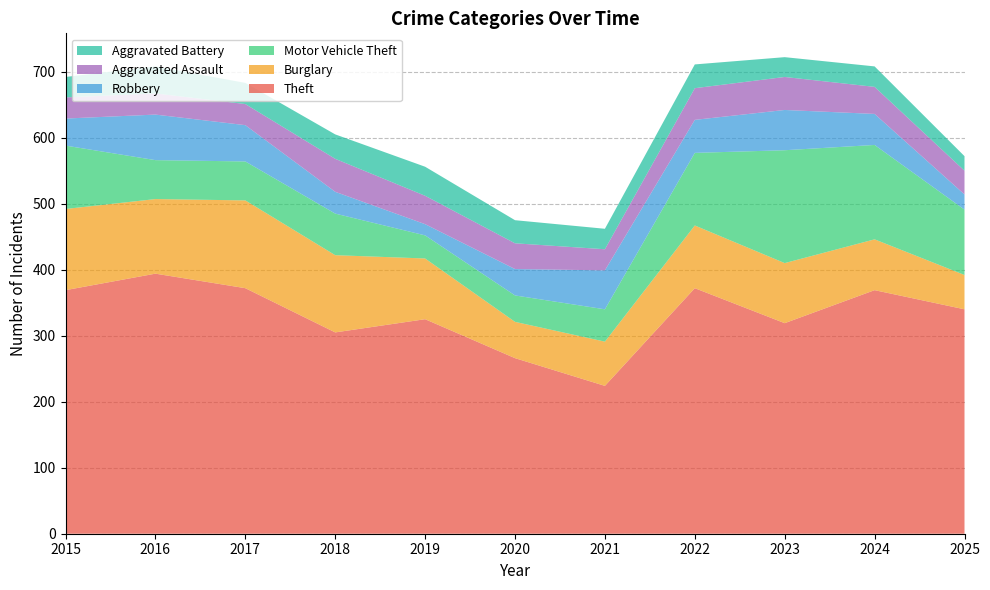

Reading left to right, what are all the values shown in this chart?

Theft: 2015=369	2016=394	2017=372	2018=305	2019=325	2020=266	2021=224	2022=372	2023=319	2024=369	2025=340
Burglary: 2015=123	2016=113	2017=133	2018=117	2019=92	2020=55	2021=67	2022=95	2023=91	2024=77	2025=52
Motor Vehicle Theft: 2015=96	2016=59	2017=59	2018=63	2019=35	2020=40	2021=49	2022=110	2023=171	2024=143	2025=99
Robbery: 2015=41	2016=69	2017=55	2018=33	2019=17	2020=40	2021=59	2022=50	2023=61	2024=47	2025=23
Aggravated Assault: 2015=32	2016=32	2017=32	2018=50	2019=43	2020=39	2021=32	2022=48	2023=50	2024=41	2025=36
Aggravated Battery: 2015=31	2016=41	2017=32	2018=37	2019=44	2020=35	2021=31	2022=36	2023=30	2024=31	2025=22